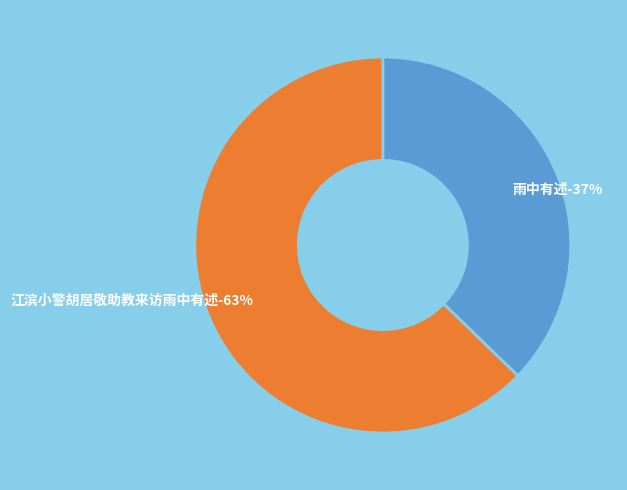

True or false: 雨中有述 accounts for 47% of the total.

False